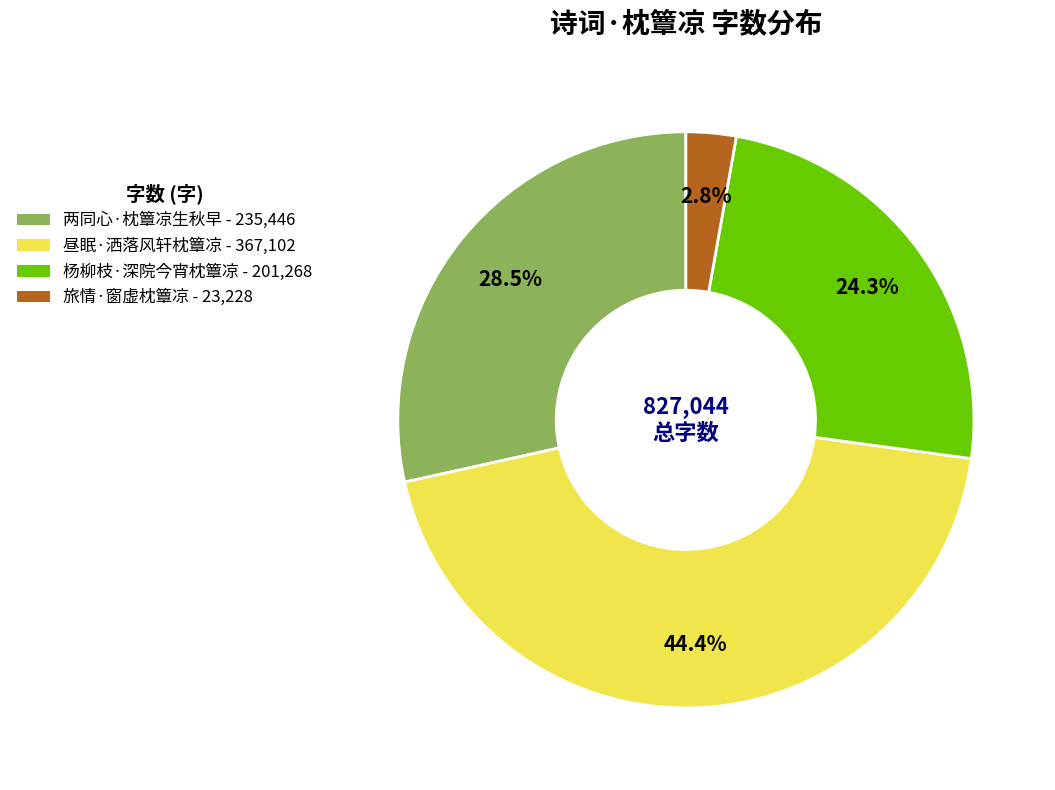

Which slice is the largest?

昼眠·洒落风轩枕簟凉